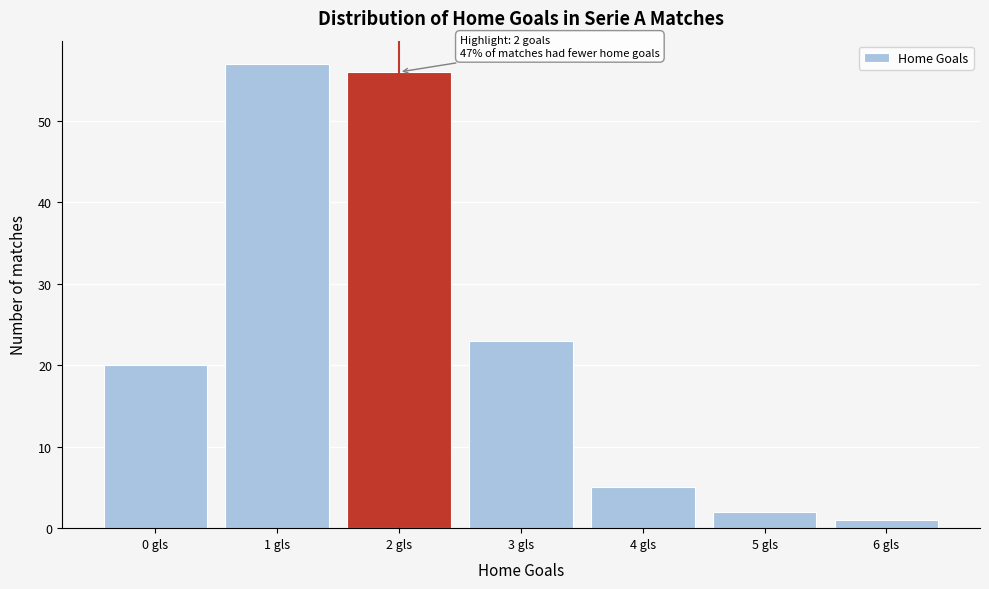

Which range on the x-axis has the tallest bar?

0.5 to 1.5